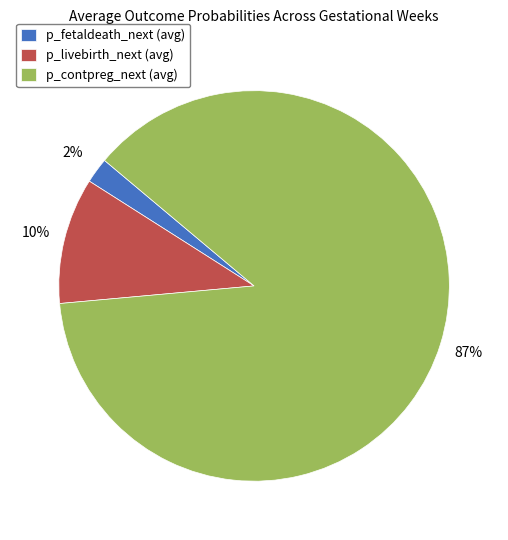

How many slices are in this pie chart?

3